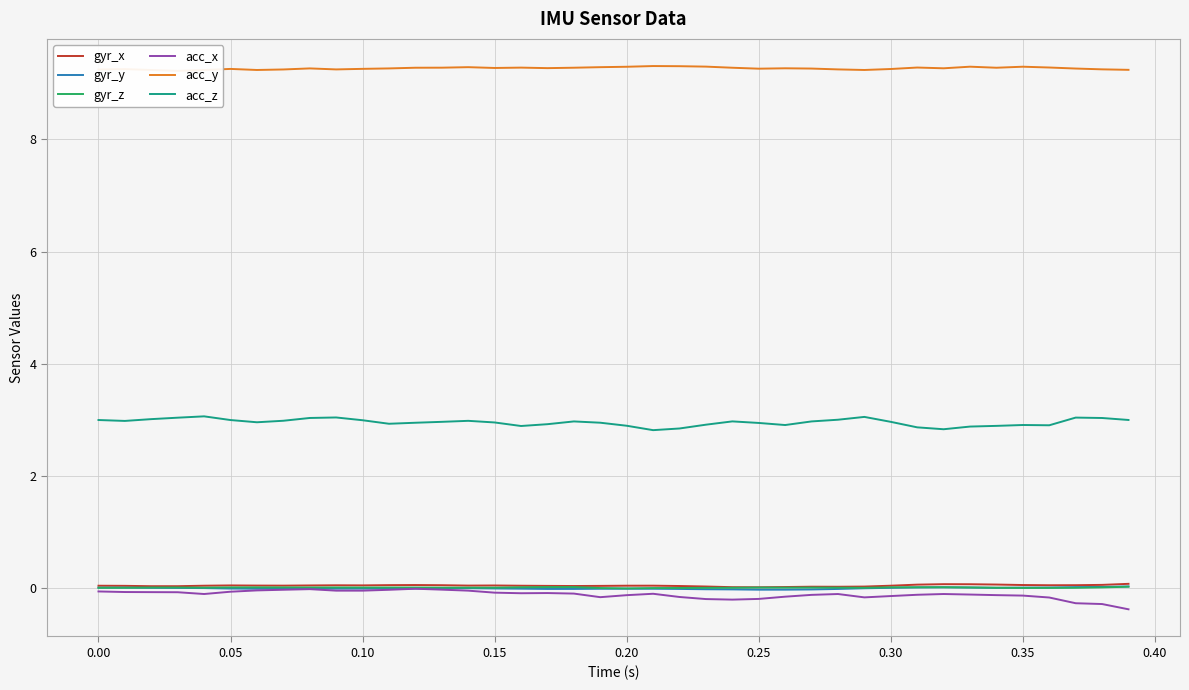

True or false: gyr_z and gyr_x cross at least once.

False